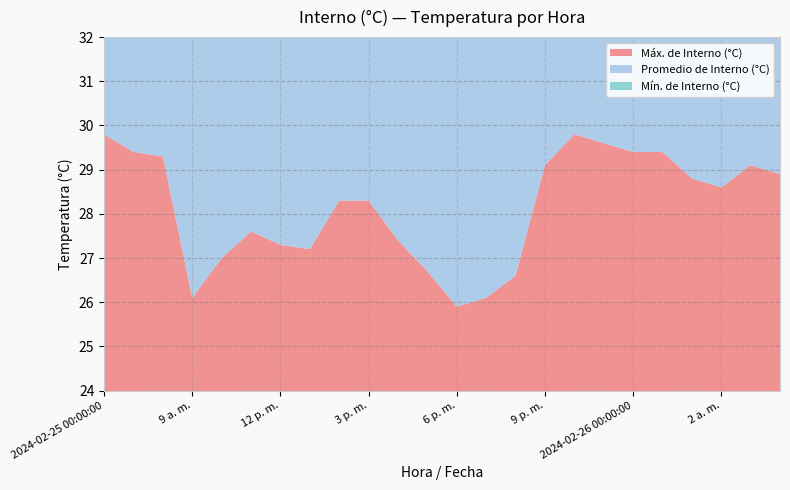

Reading left to right, extract all data points from this chart.

Máx. de Interno (°C): 2024-02-25 00:00:00=29.8	7 a. m.=29.4	8 a. m.=29.3	9 a. m.=26.1	10 a. m.=27.0	11 a. m.=27.6	12 p. m.=27.3	1 p. m.=27.2	2 p. m.=28.3	3 p. m.=28.3	4 p. m.=27.4	5 p. m.=26.7	6 p. m.=25.9	7 p. m.=26.1	8 p. m.=26.6	9 p. m.=29.1	10 p. m.=29.8	11 p. m.=29.6	2024-02-26 00:00:00=29.4	12 a. m.=29.4	1 a. m.=28.8	2 a. m.=28.6	3 a. m.=29.1	4 a. m.=28.9
Promedio de Interno (°C): 2024-02-25 00:00:00=27.2	7 a. m.=28.1	8 a. m.=27.1	9 a. m.=25.9	10 a. m.=26.4	11 a. m.=26.9	12 p. m.=27.2	1 p. m.=27.1	2 p. m.=28.0	3 p. m.=27.9	4 p. m.=26.6	5 p. m.=26.4	6 p. m.=25.8	7 p. m.=25.9	8 p. m.=26.3	9 p. m.=28.7	10 p. m.=29.5	11 p. m.=29.2	2024-02-26 00:00:00=28.5	12 a. m.=28.4	1 a. m.=28.3	2 a. m.=28.3	3 a. m.=28.8	4 a. m.=28.5
Mín. de Interno (°C): 2024-02-25 00:00:00=25.1	7 a. m.=25.1	8 a. m.=26.1	9 a. m.=25.8	10 a. m.=25.9	11 a. m.=26.0	12 p. m.=27.1	1 p. m.=26.9	2 p. m.=27.2	3 p. m.=27.5	4 p. m.=26.2	5 p. m.=25.9	6 p. m.=25.7	7 p. m.=25.8	8 p. m.=26.1	9 p. m.=27.5	10 p. m.=29.0	11 p. m.=29.0	2024-02-26 00:00:00=27.4	12 a. m.=27.8	1 a. m.=28.2	2 a. m.=28.1	3 a. m.=28.6	4 a. m.=27.4